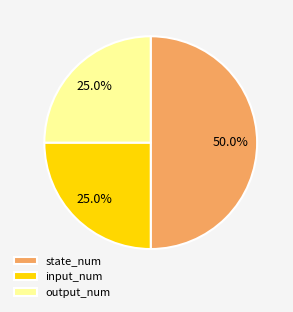

Which slice is the largest?

state_num